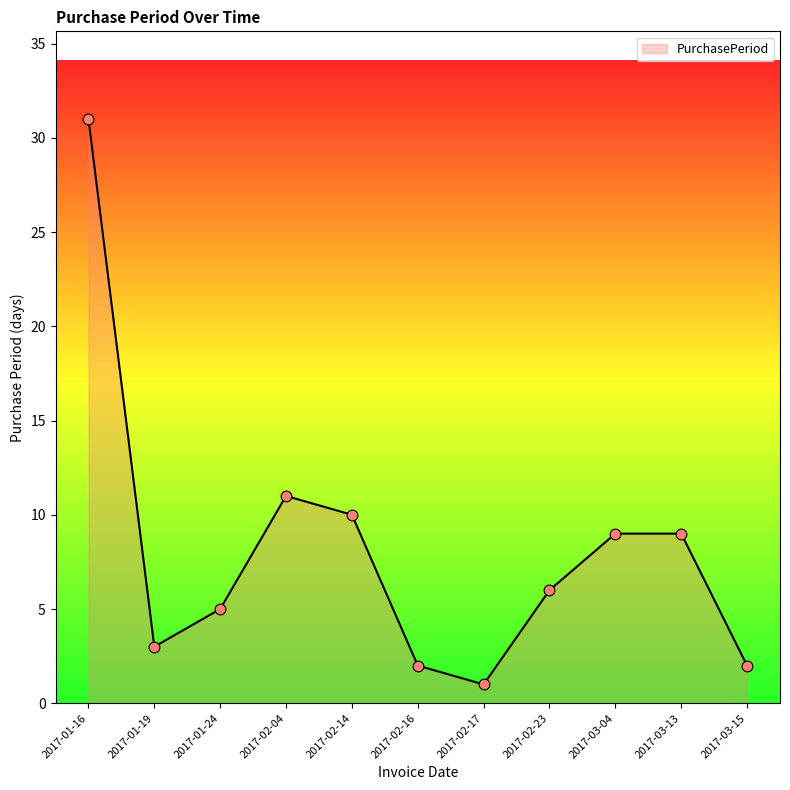

Approximately how many times larger is the value at 2017-02-04 compared to 2017-03-13?

1.2